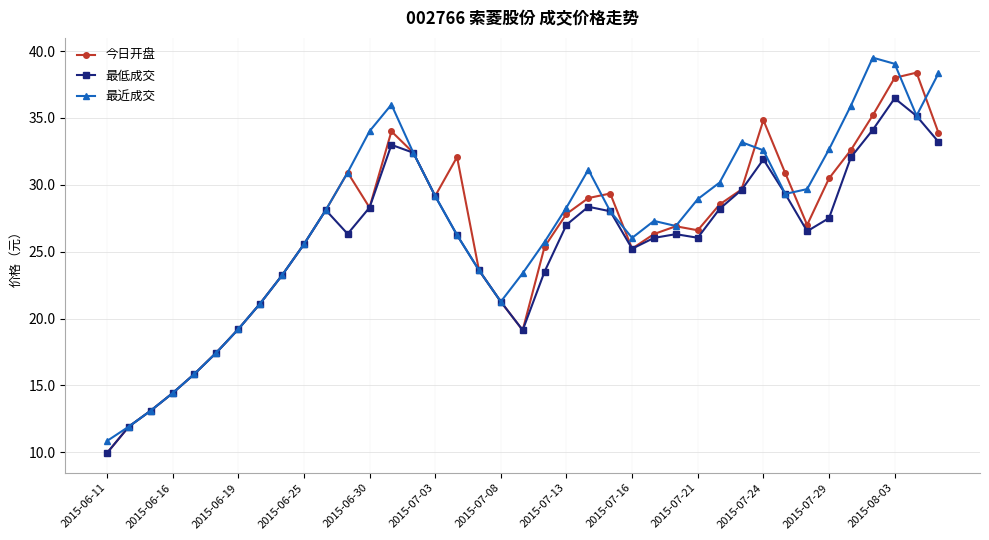

True or false: 今日开盘 has more than 2 points higher than both neighbors.

True